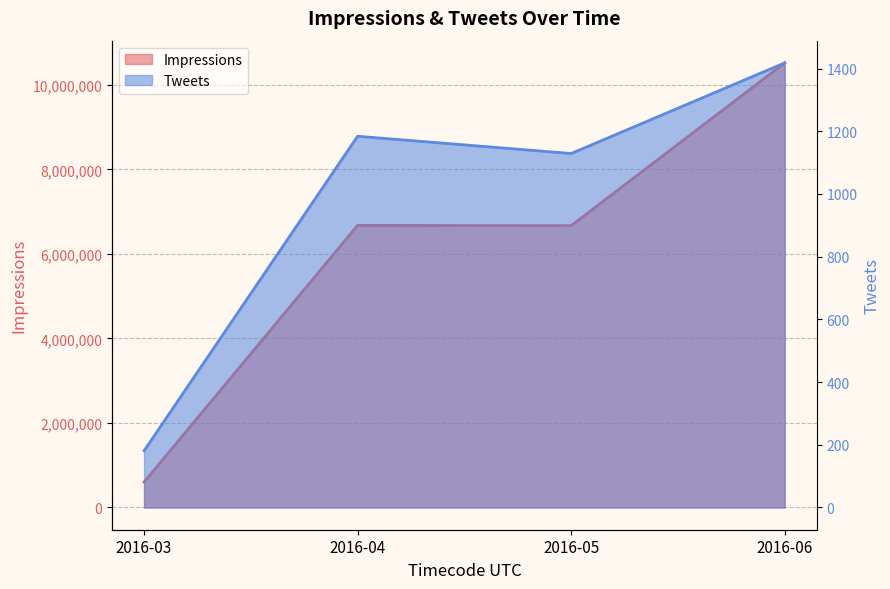

What is the difference between the Tweets values at 2016-06 and 2016-04?

234